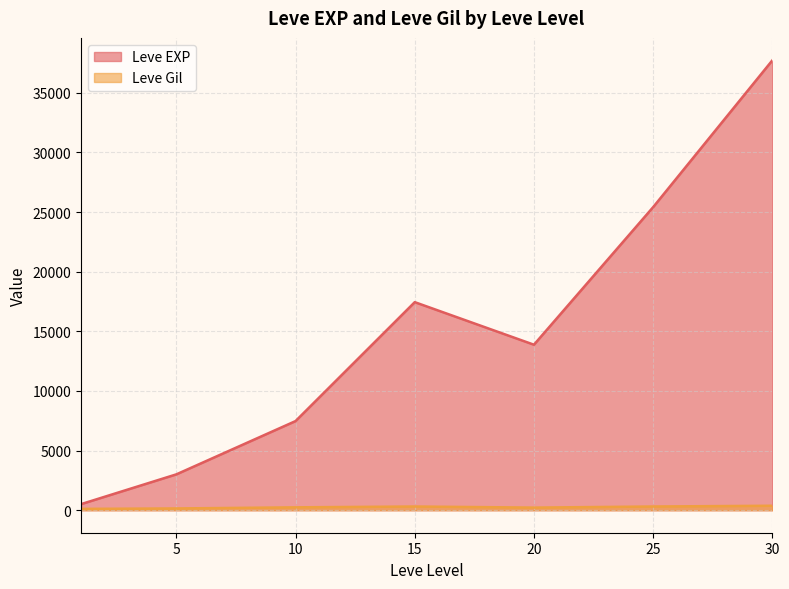

The value of Leve Gil at 20 is 166. True or false?

True